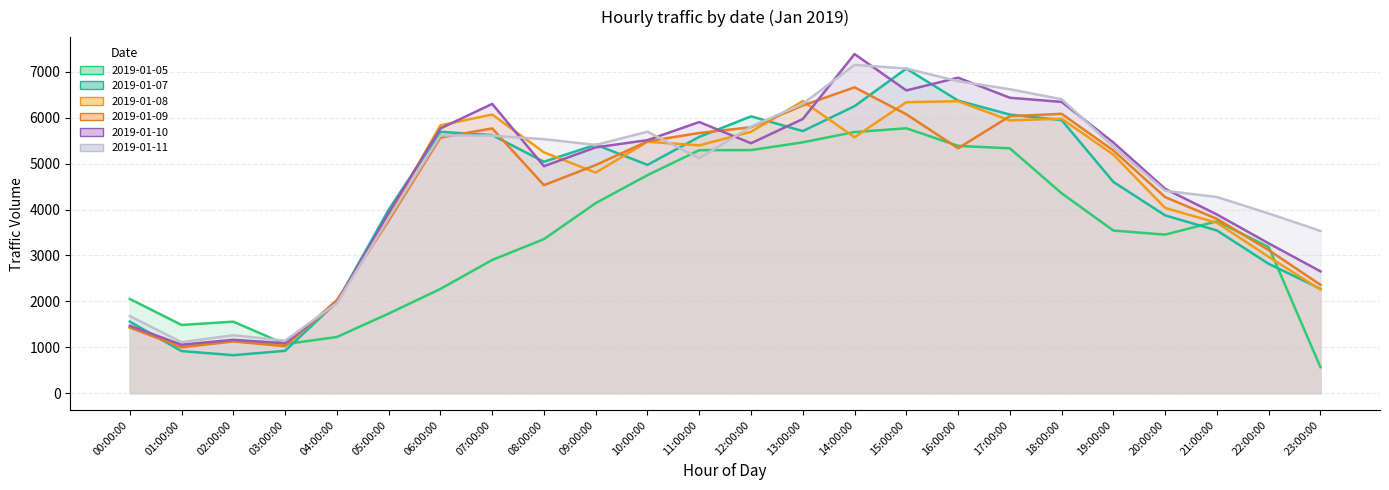

Which category has the highest value across all series?

14:00:00